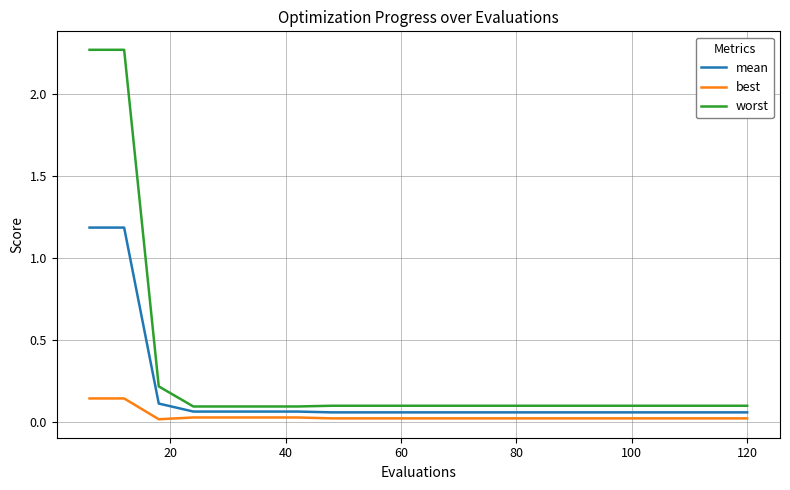

True or false: mean and best cross at least once.

False